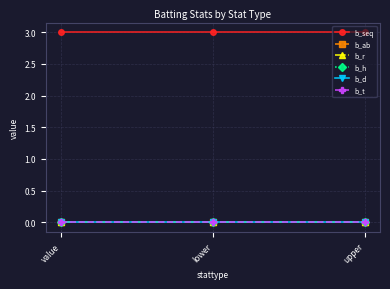

Which series has the largest total across all categories?

b_seq